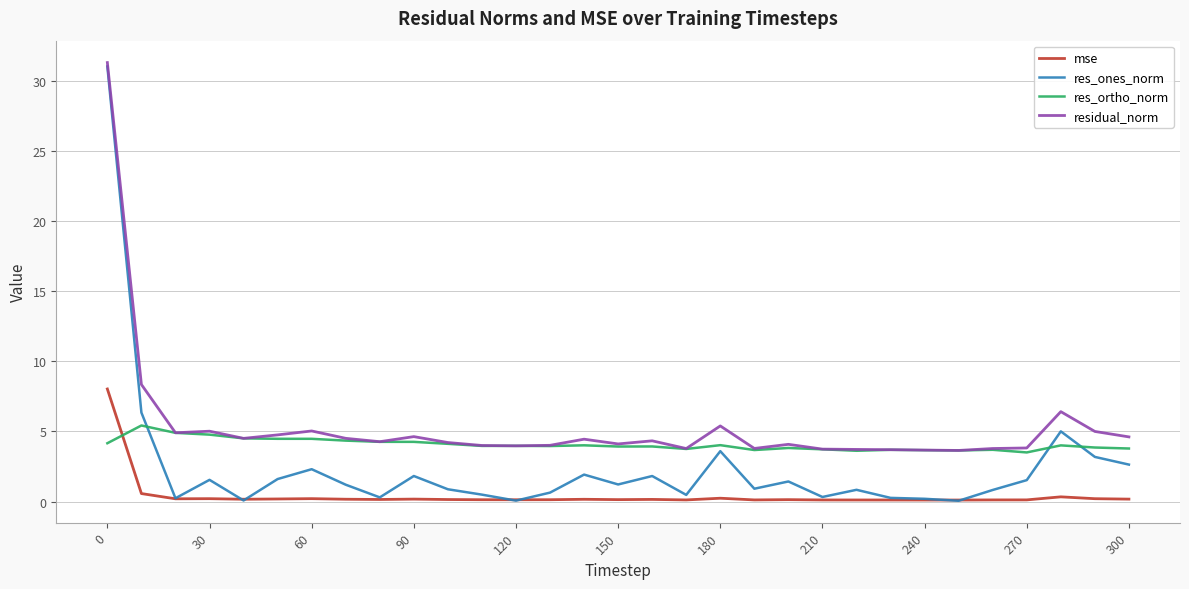

Rank the series by their average value, from highest to lowest.

residual_norm, res_ortho_norm, res_ones_norm, mse